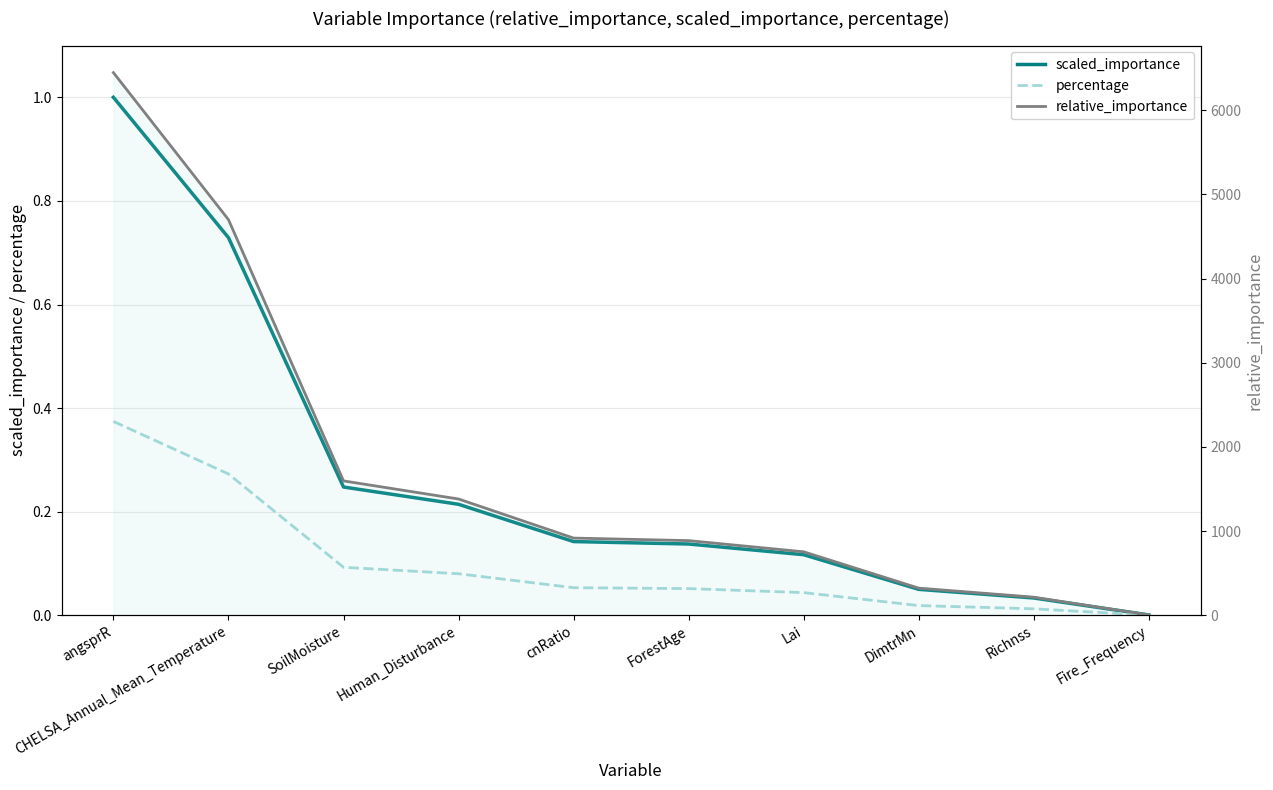

Rank the series at Fire_Frequency from lowest to highest value.

percentage, scaled_importance, relative_importance